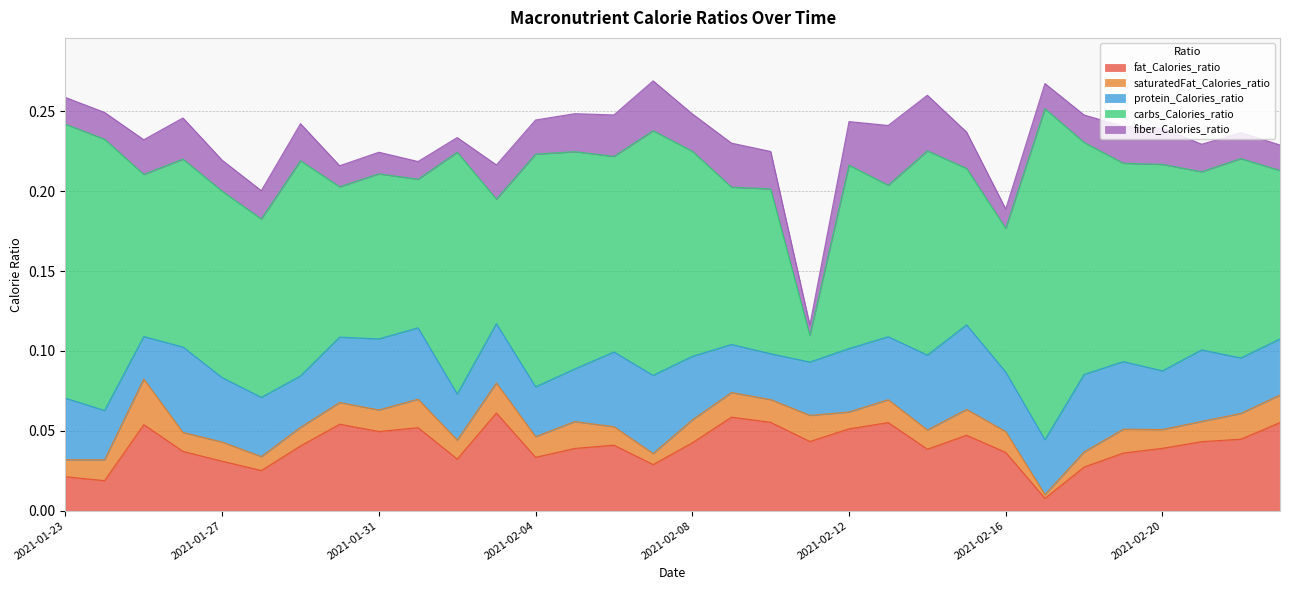

Count the number of data series in this chart.

5